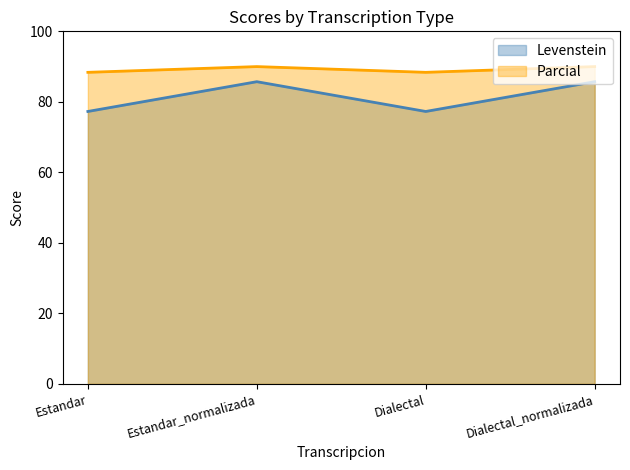

True or false: Parcial and Levenstein intersect in this chart.

False